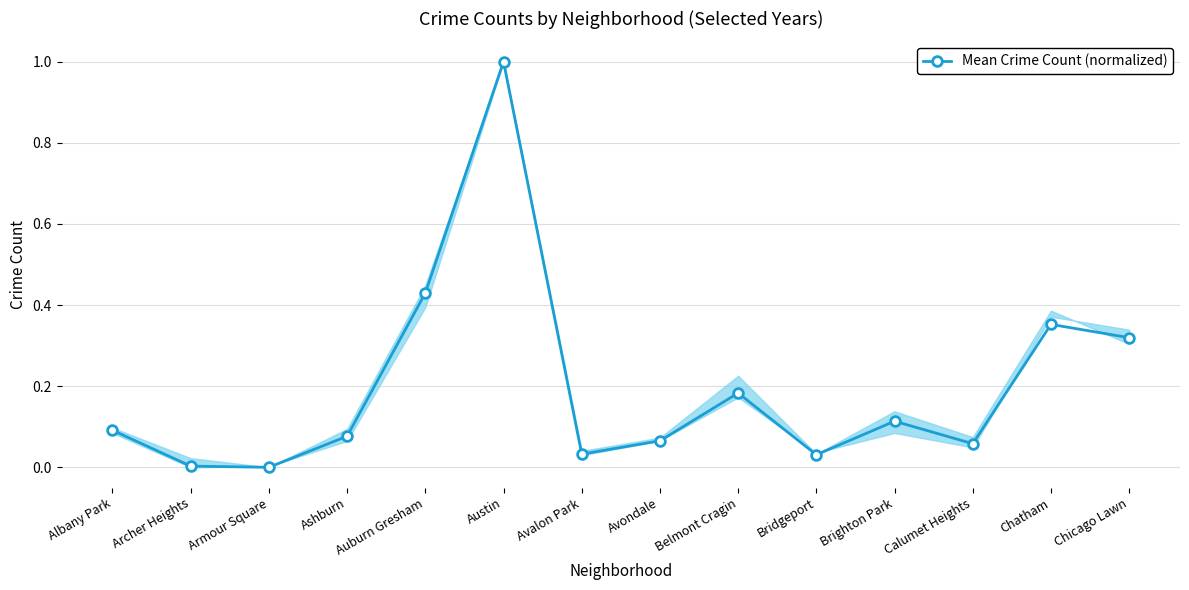

How many interior local peaks (higher than both neighbors) does the data have?

4